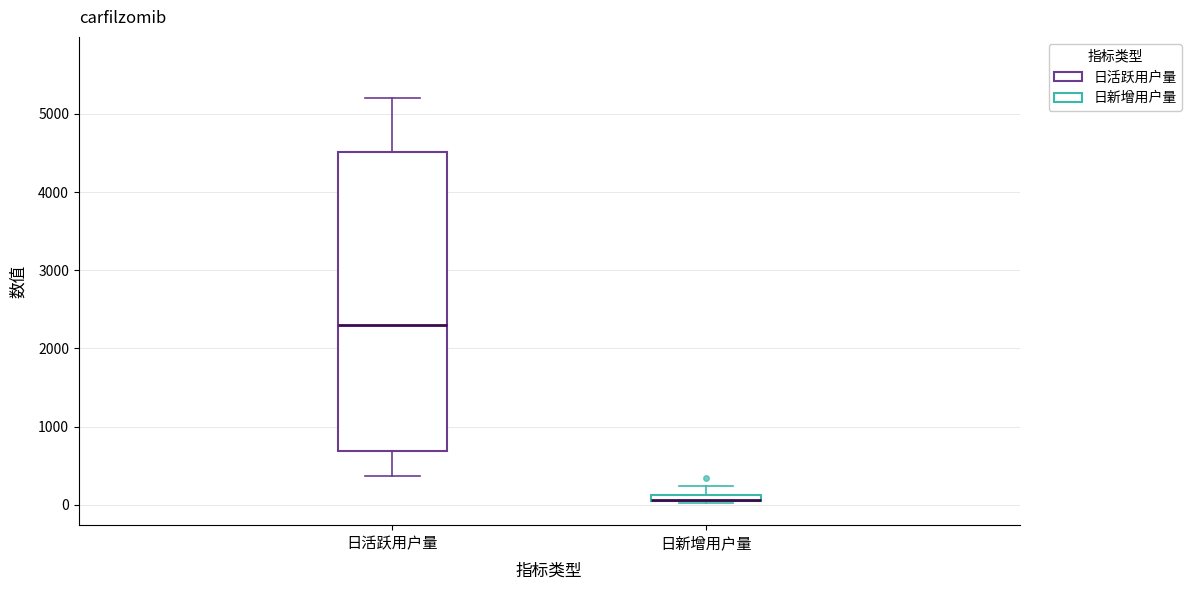

Comparing the boxes themselves (not the whiskers), which one is the tallest?

日活跃用户量